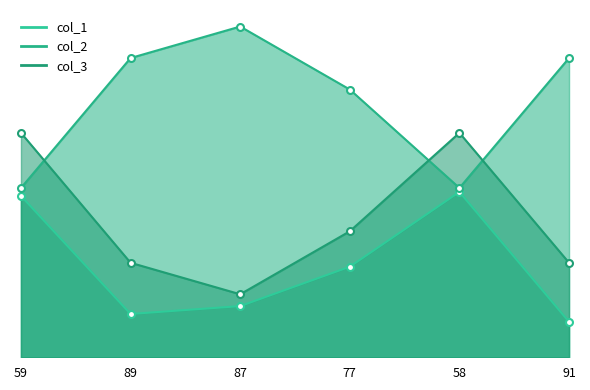

What position from the left is 91?

6